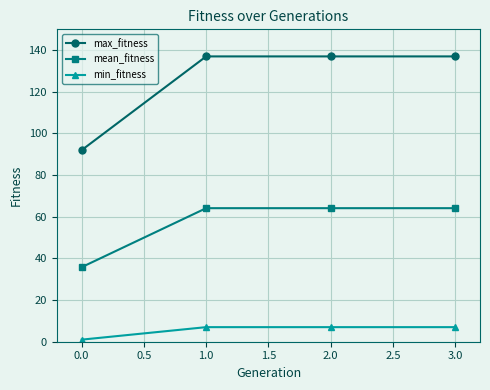

Is it true that max_fitness equals 87.1 at 1.0?

False